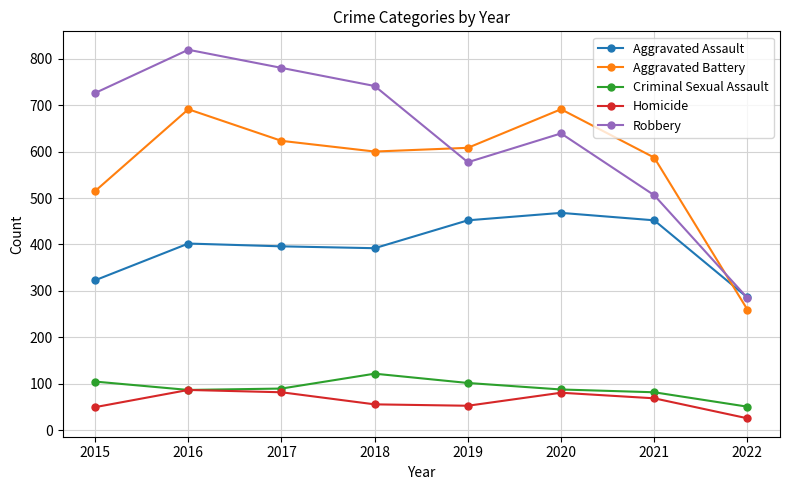

Read the Robbery value at 2019, to the nearest 10.

580